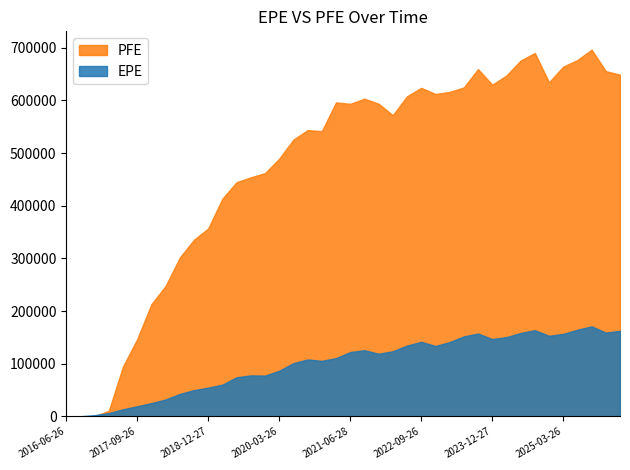

Read the EPE value at 2026-03-26.

162463.0